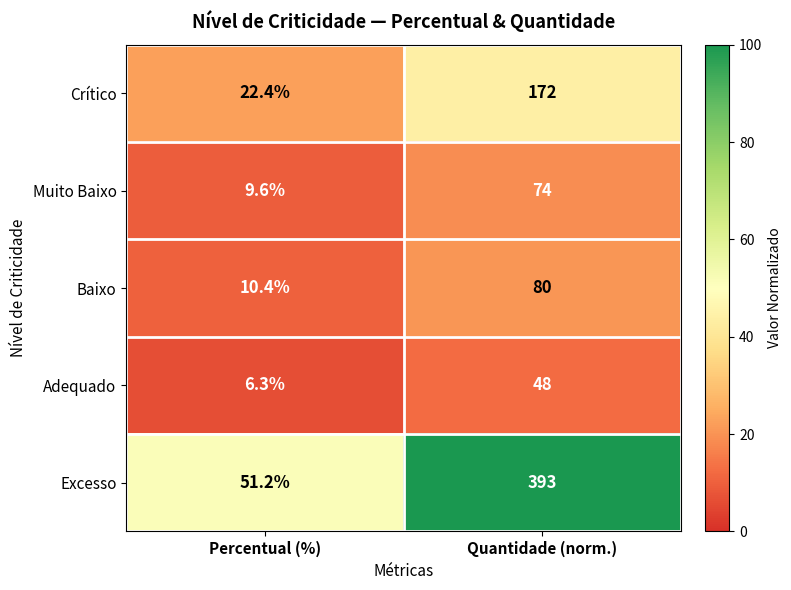

What is the maximum value for Baixo?

80.0